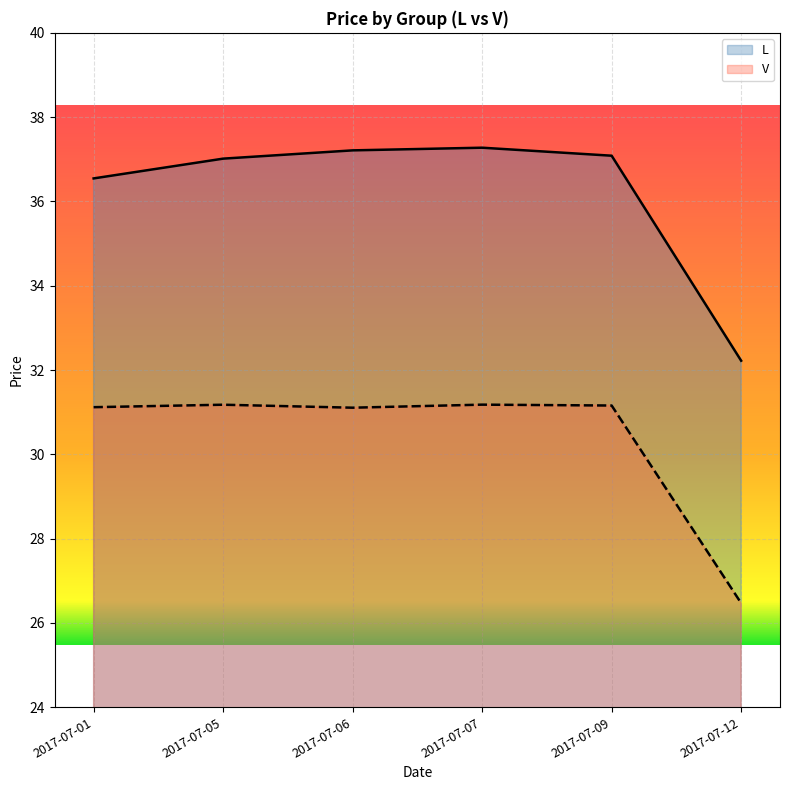

True or false: V and L intersect in this chart.

False